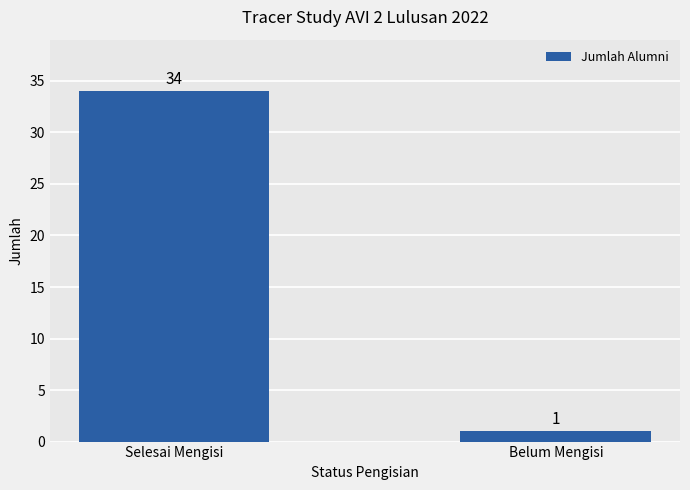

What is the value of the 2nd bar from the left?

1